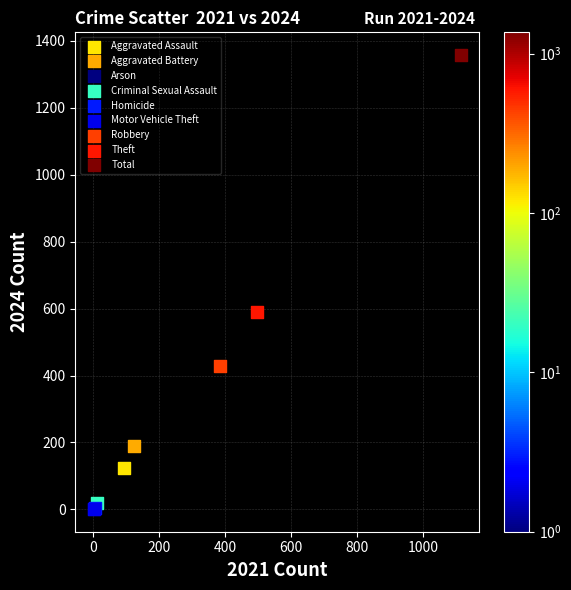

What are all the series names shown in the legend?

Aggravated Assault, Aggravated Battery, Arson, Criminal Sexual Assault, Homicide, Motor Vehicle Theft, Robbery, Theft, Total